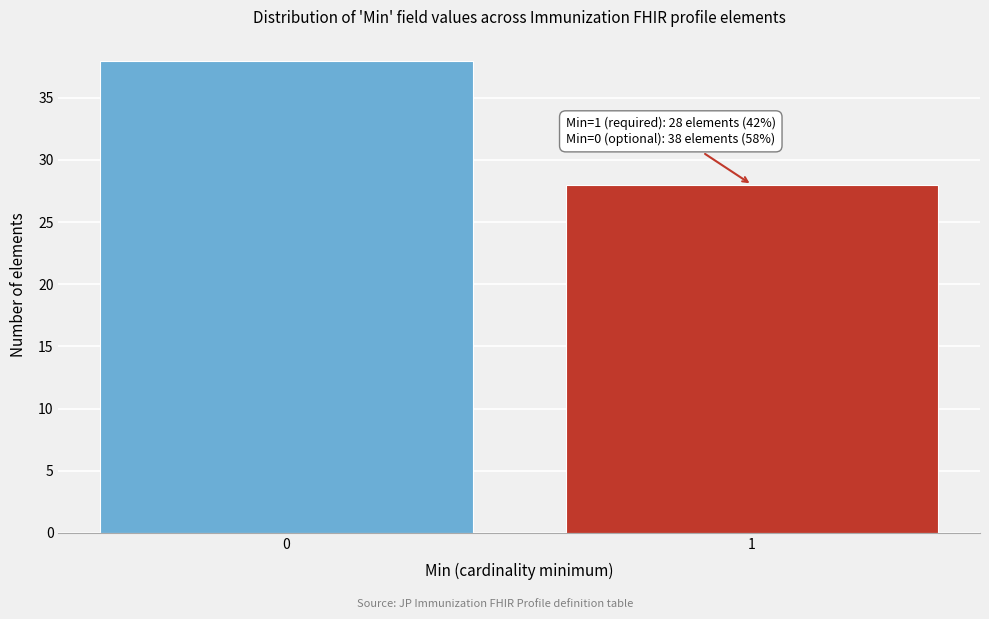

Reading right to left, list all the values displayed in this chart.

1=28	0=38